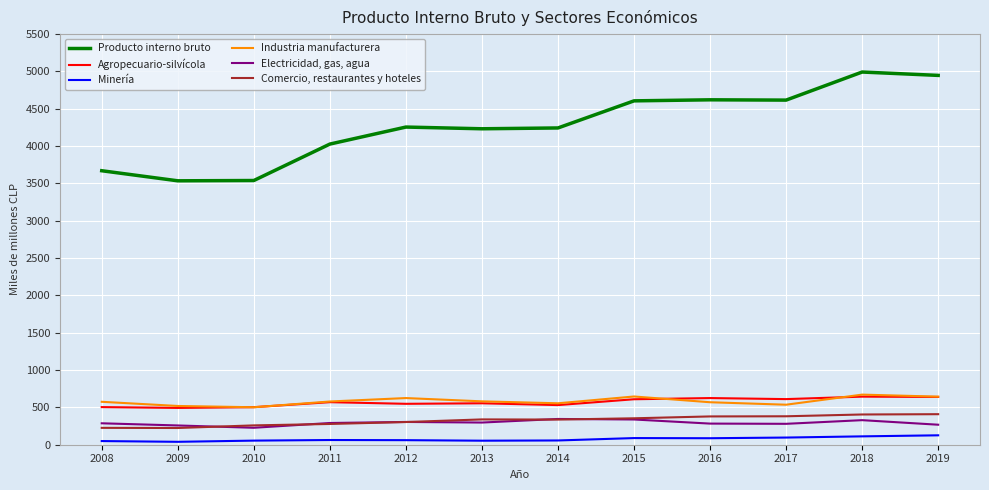

What is the maximum value for Minería?

126